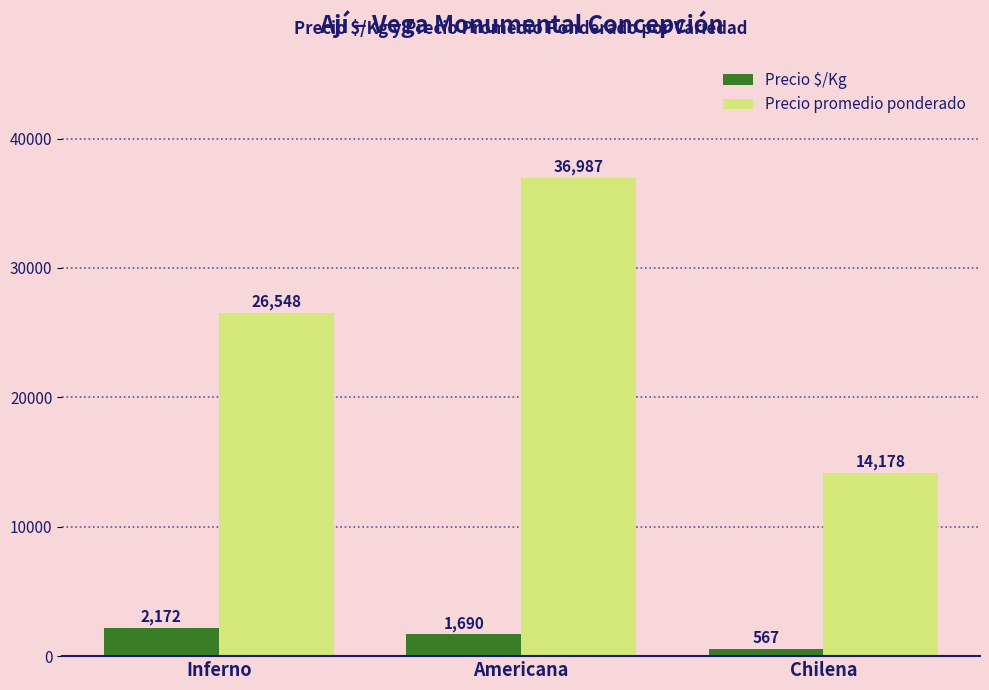

How many groups of bars are there?

3